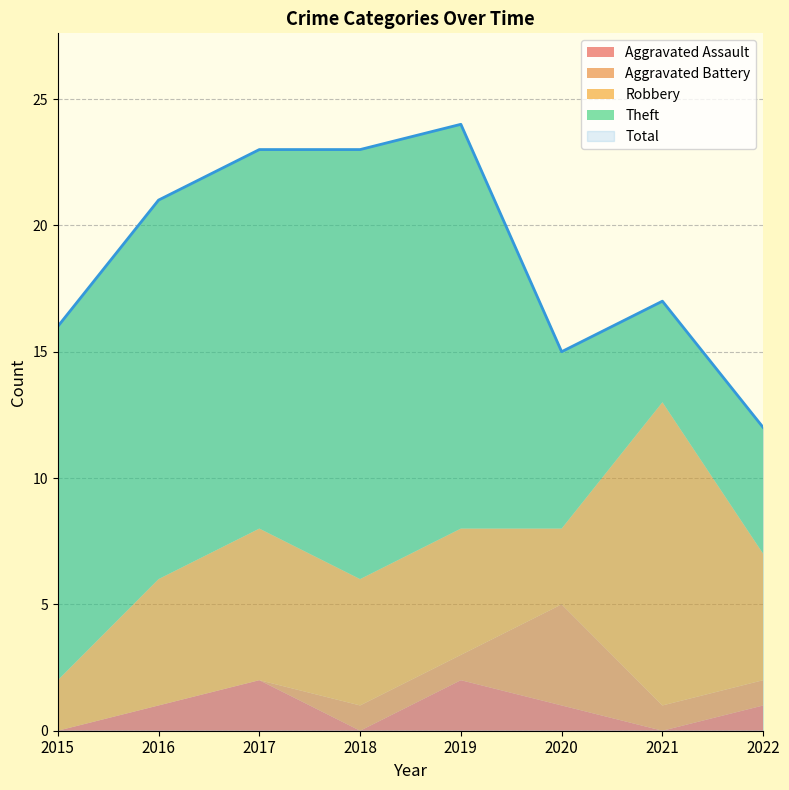

Count the number of data series in this chart.

5